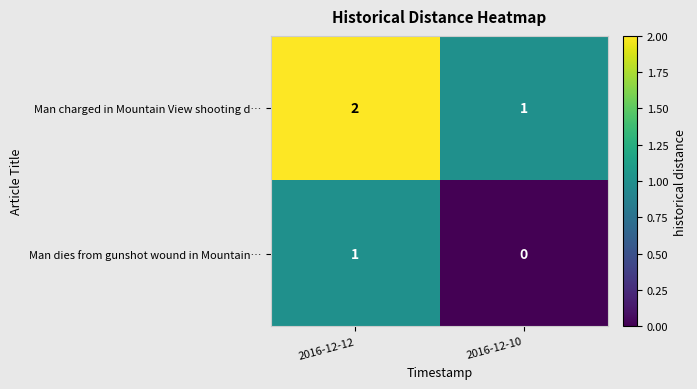

List the series in order of their peak value, highest first.

Man charged in Mountain View shooting d…, Man dies from gunshot wound in Mountain…